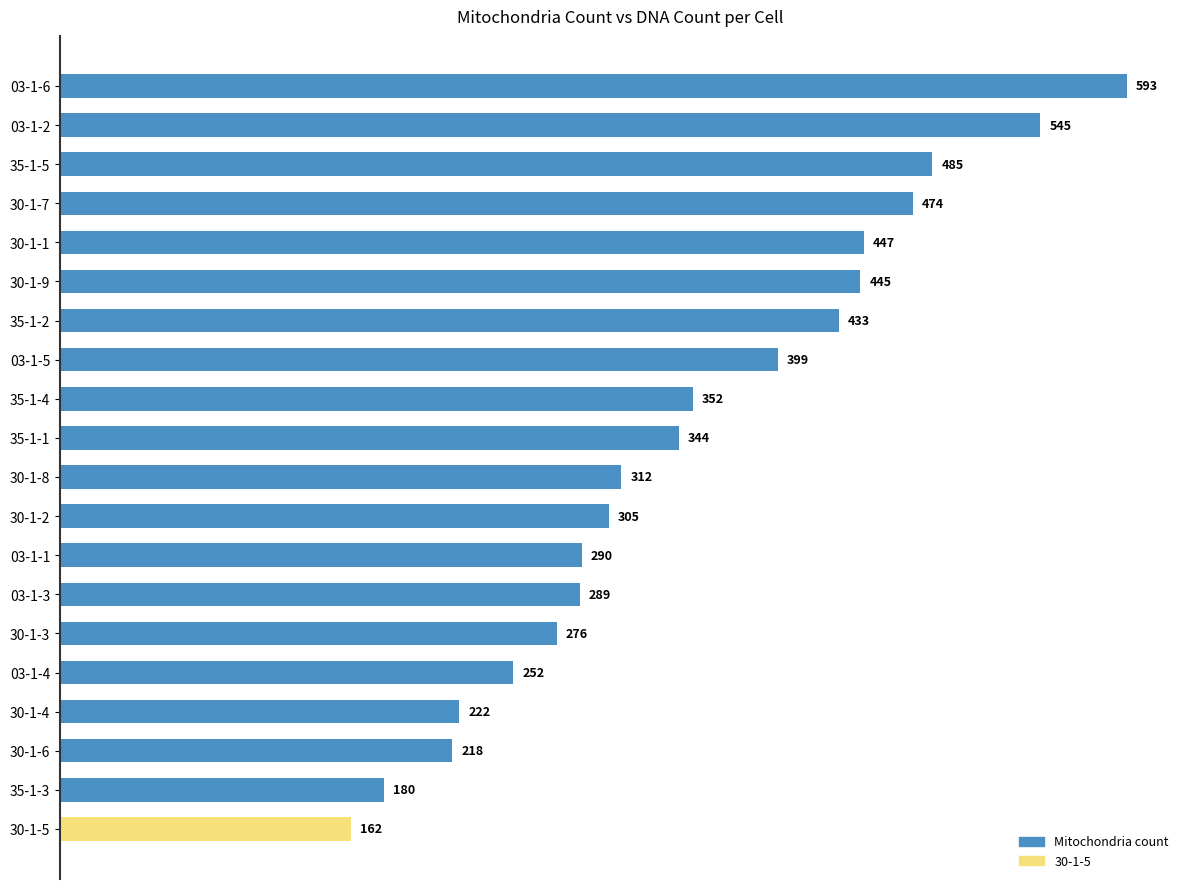

Reading top to bottom, what are all the values shown in this chart?

593	545	485	474	447	445	433	399	352	344	312	305	290	289	276	252	222	218	180	162